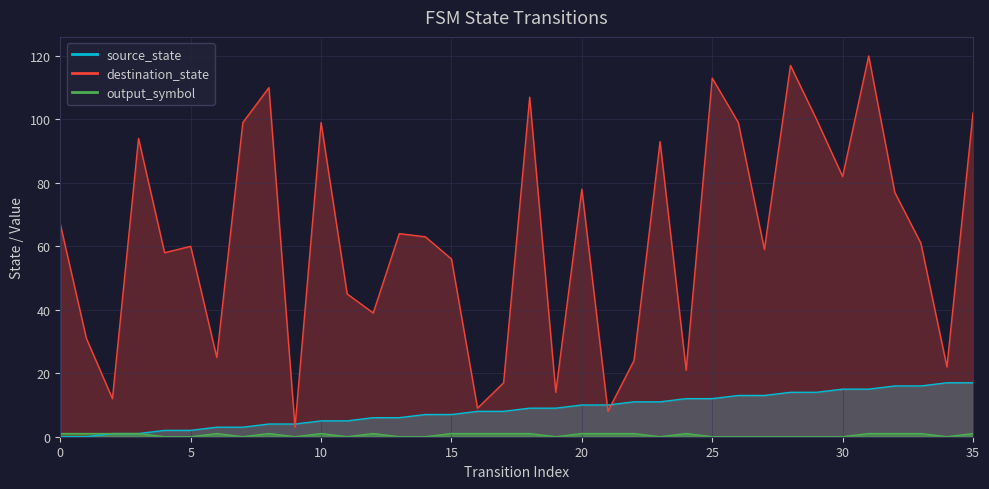

Between which two adjacent categories do destination_state and source_state first intersect?

8 and 9